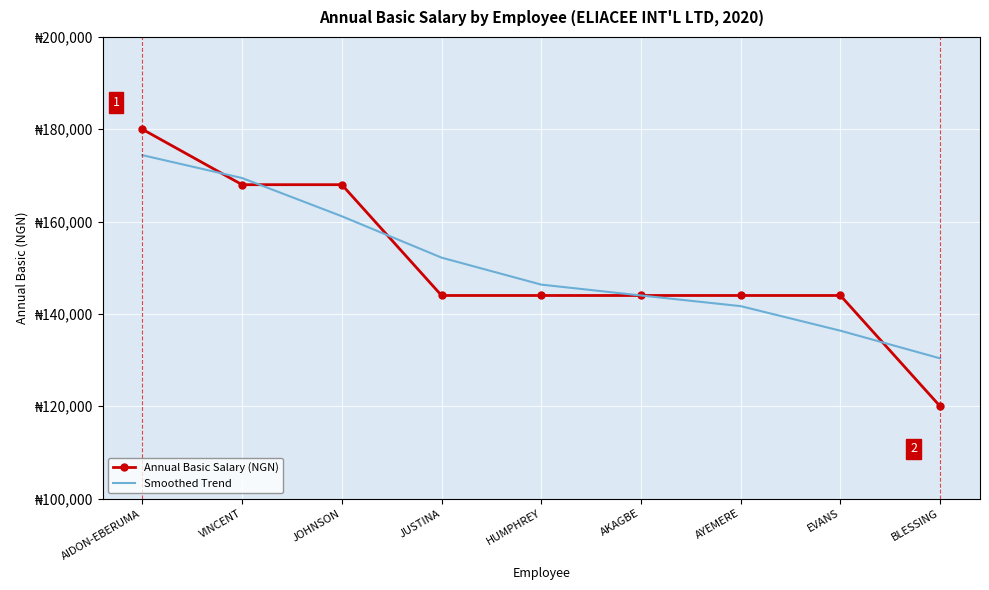

What are all the series names shown in the legend?

Annual Basic Salary (NGN), Smoothed Trend